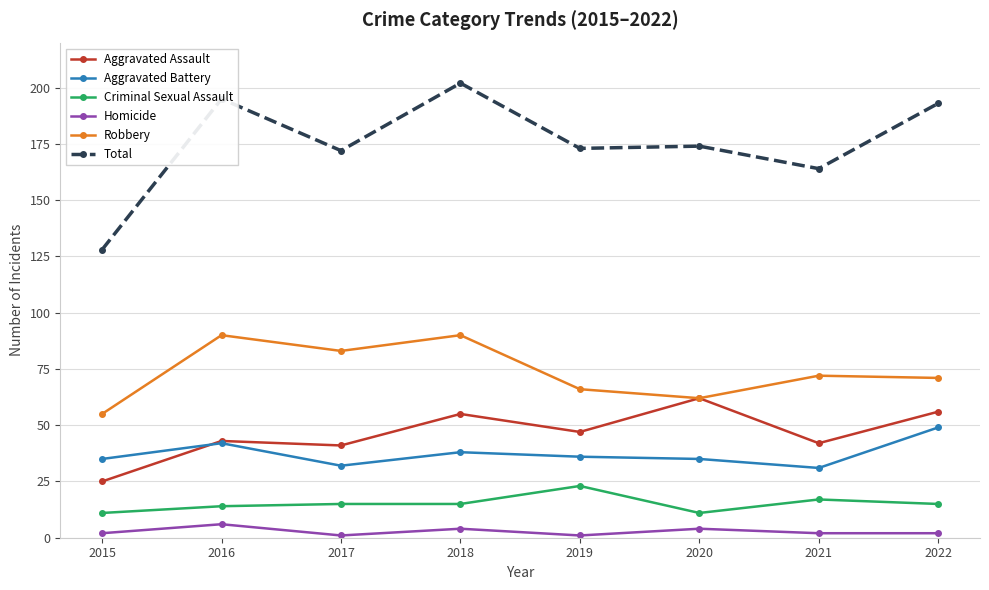

Reading left to right, what are all the values shown in this chart?

Aggravated Assault: 2015=25	2016=43	2017=41	2018=55	2019=47	2020=62	2021=42	2022=56
Aggravated Battery: 2015=35	2016=42	2017=32	2018=38	2019=36	2020=35	2021=31	2022=49
Criminal Sexual Assault: 2015=11	2016=14	2017=15	2018=15	2019=23	2020=11	2021=17	2022=15
Homicide: 2015=2	2016=6	2017=1	2018=4	2019=1	2020=4	2021=2	2022=2
Robbery: 2015=55	2016=90	2017=83	2018=90	2019=66	2020=62	2021=72	2022=71
Total: 2015=128	2016=195	2017=172	2018=202	2019=173	2020=174	2021=164	2022=193